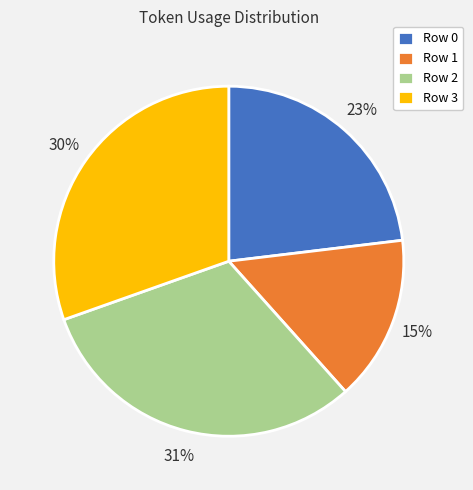

To the nearest percent, what is the difference between the Row 2 and Row 0 slice percentages?

8%